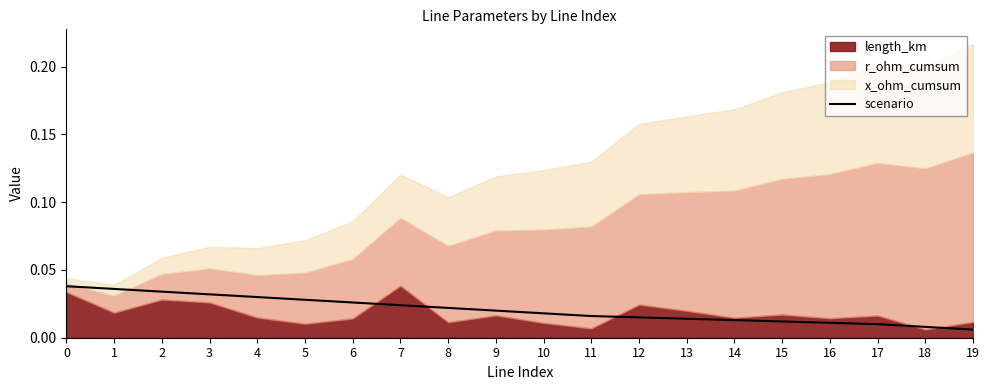

True or false: the data shows 0.0 at 18.

False